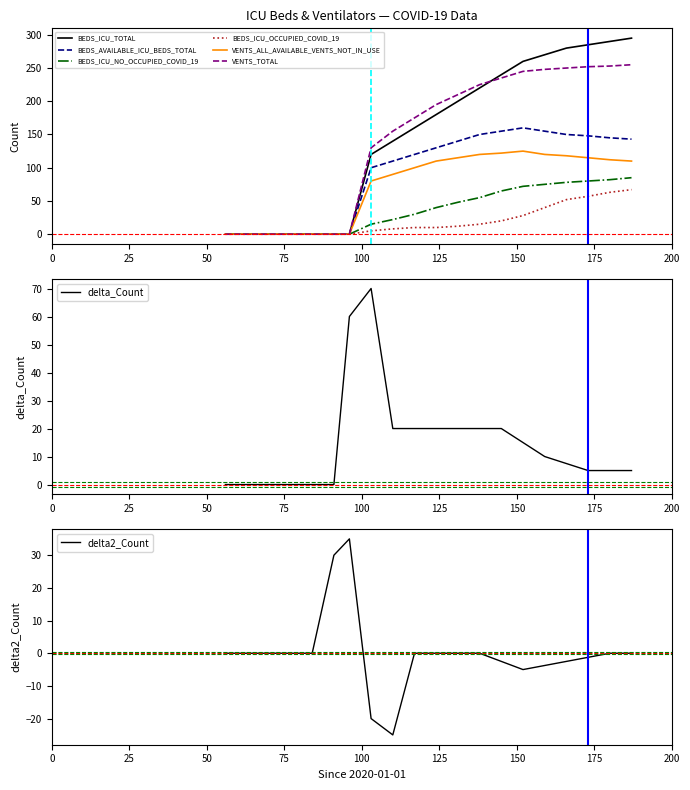

What are all the series names shown in the legend?

BEDS_ICU_TOTAL, BEDS_AVAILABLE_ICU_BEDS_TOTAL, BEDS_ICU_NO_OCCUPIED_COVID_19, BEDS_ICU_OCCUPIED_COVID_19, VENTS_ALL_AVAILABLE_VENTS_NOT_IN_USE, VENTS_TOTAL